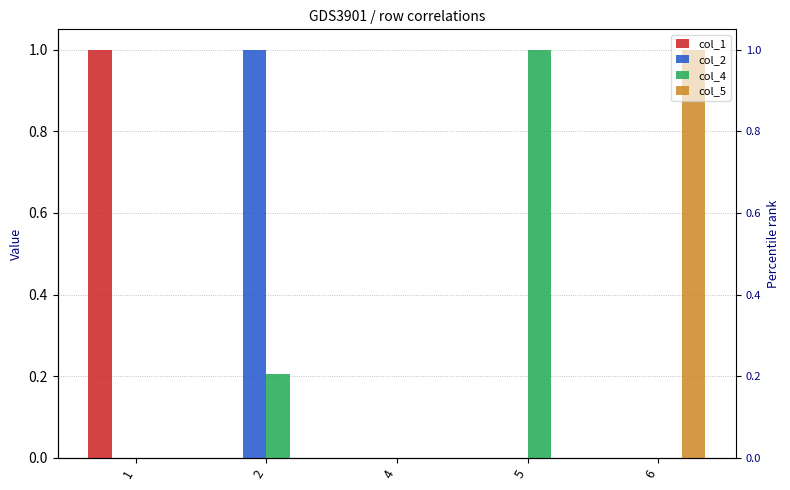

At which category is the sum across all series the highest?

2